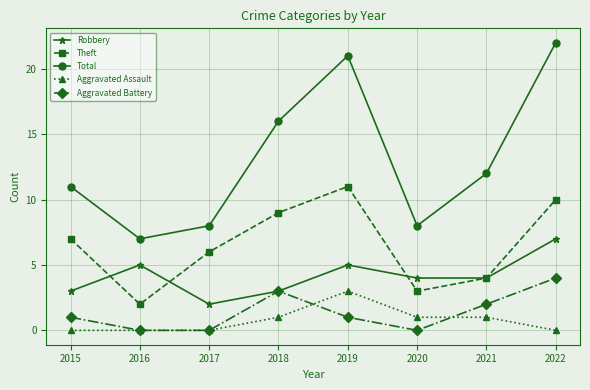

What is the value of the Robbery point at the 3rd from the left?

2